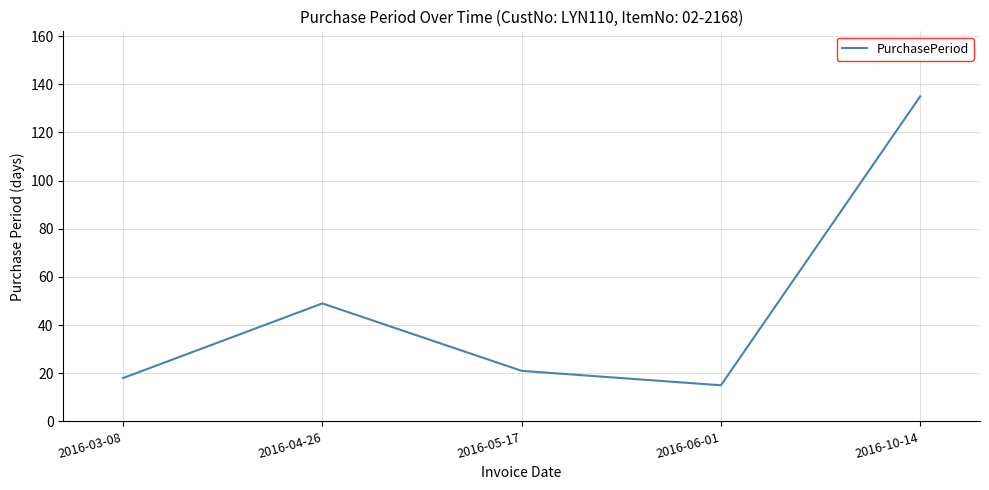

Where is the data nearest to the value 75?

2016-04-26